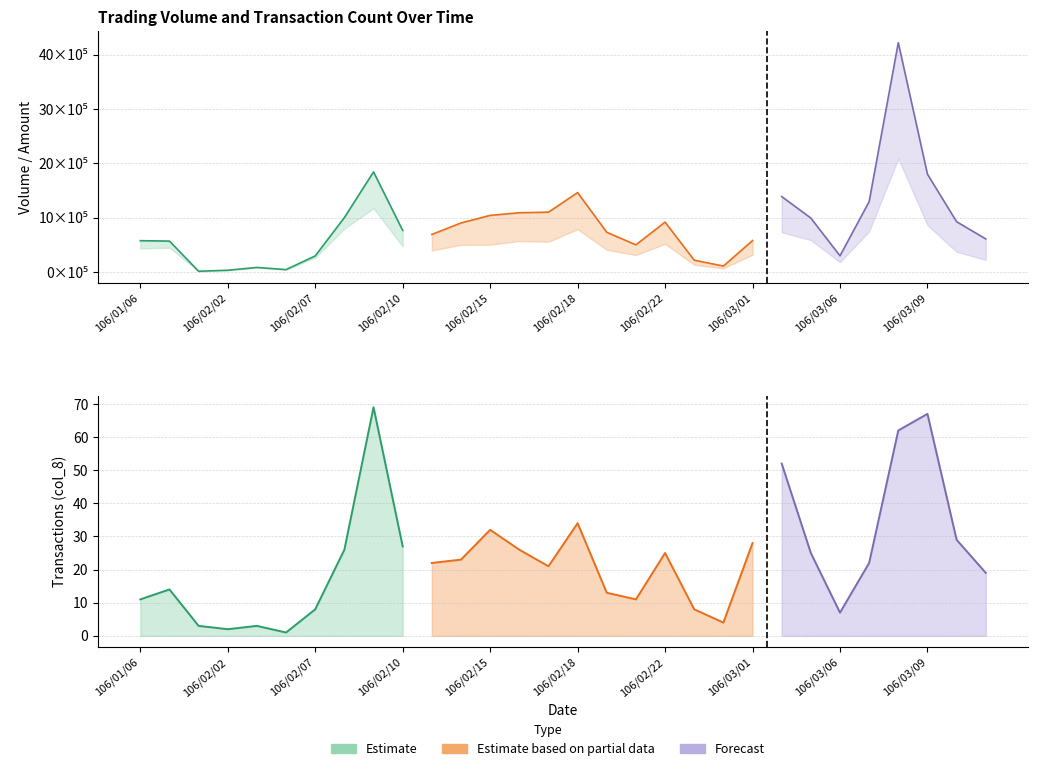

True or false: Transactions (col_8) has a value of 29 at 106/03/10.

True